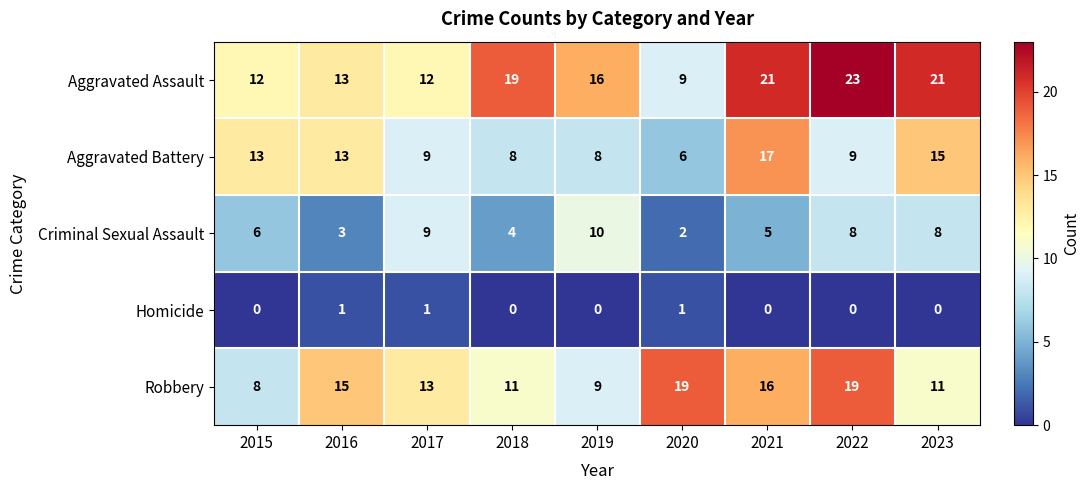

Which series changed the most between 2017 and 2018?

Aggravated Assault